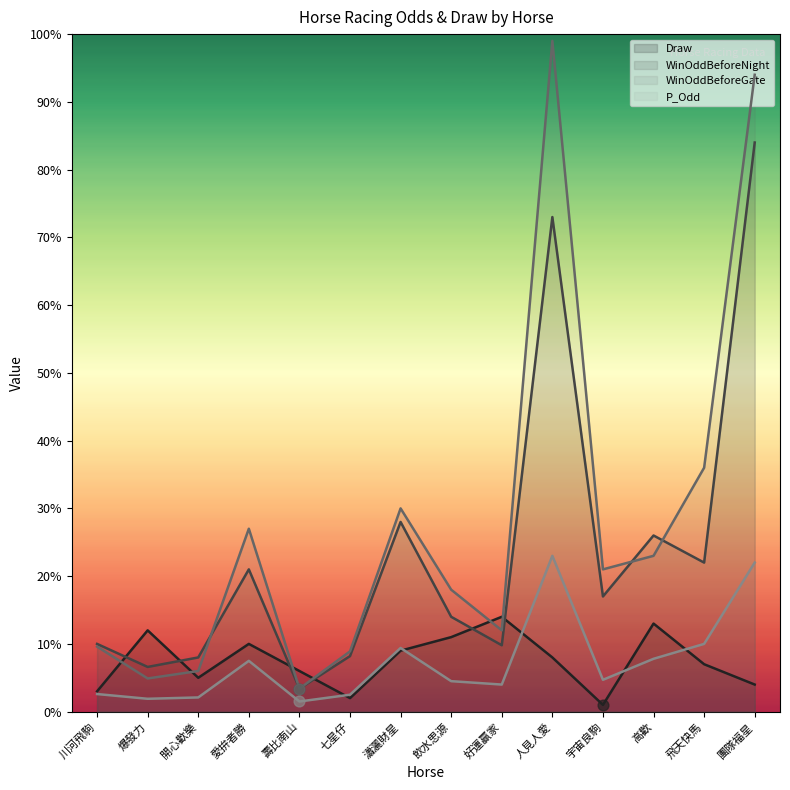

What are all the series names shown in the legend?

Draw, WinOddBeforeNight, WinOddBeforeGate, P_Odd